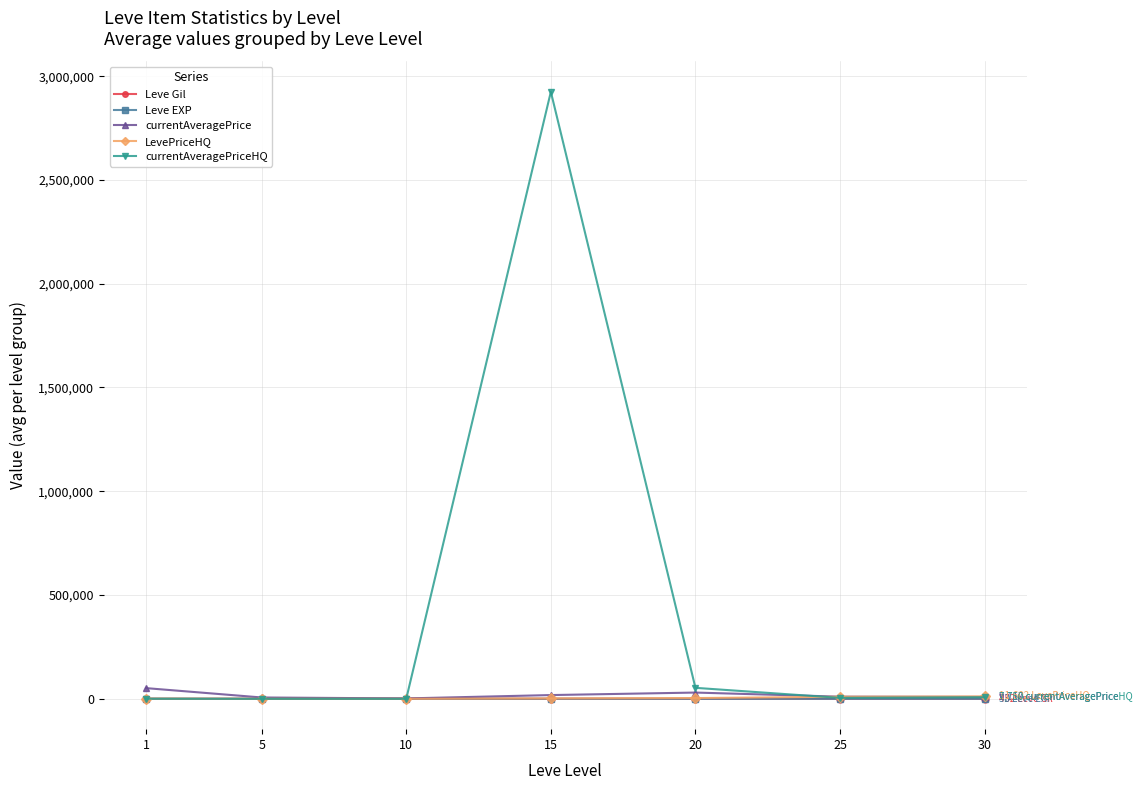

Does the chart have visible grid lines?

Yes